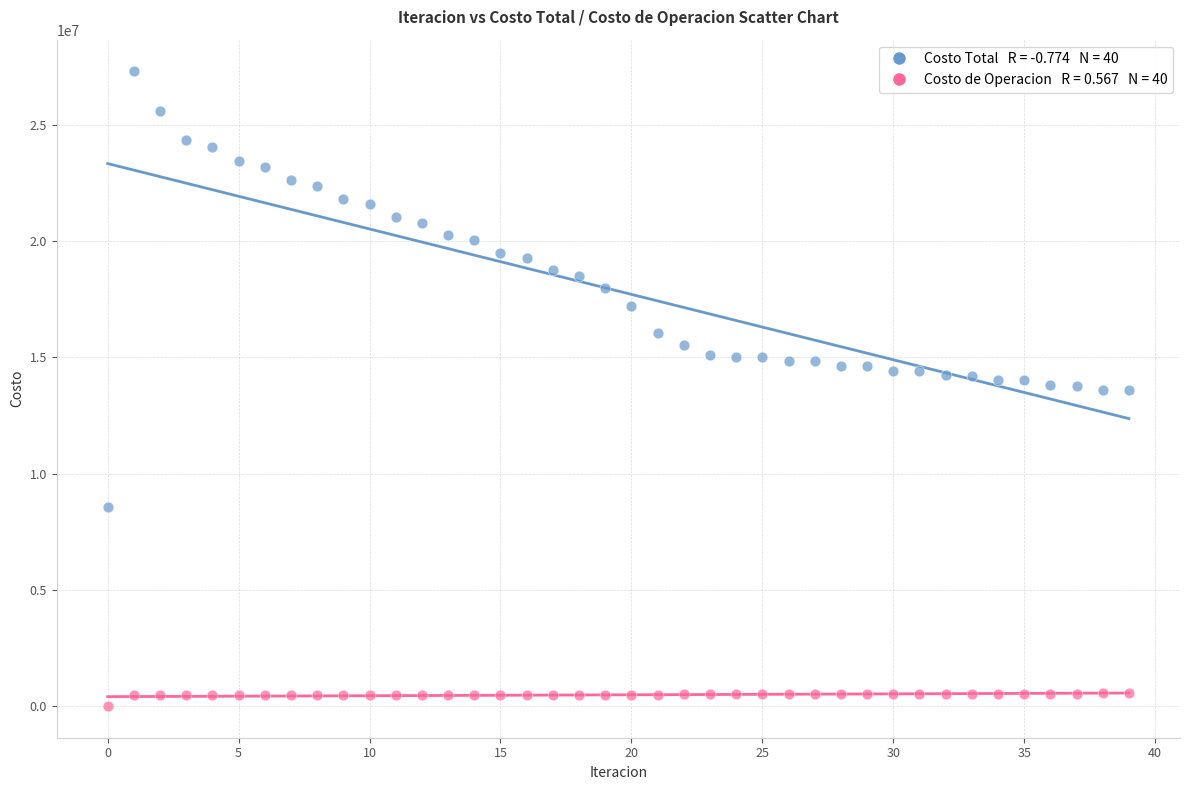

Across all data points, what is the range of Y values (max minus min)?

27305755.3